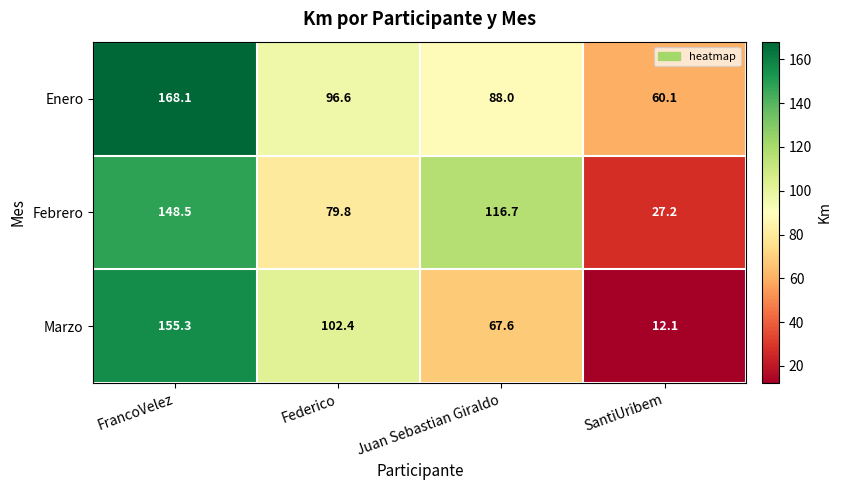

Rank the series by their average value, from lowest to highest.

Marzo, Febrero, Enero